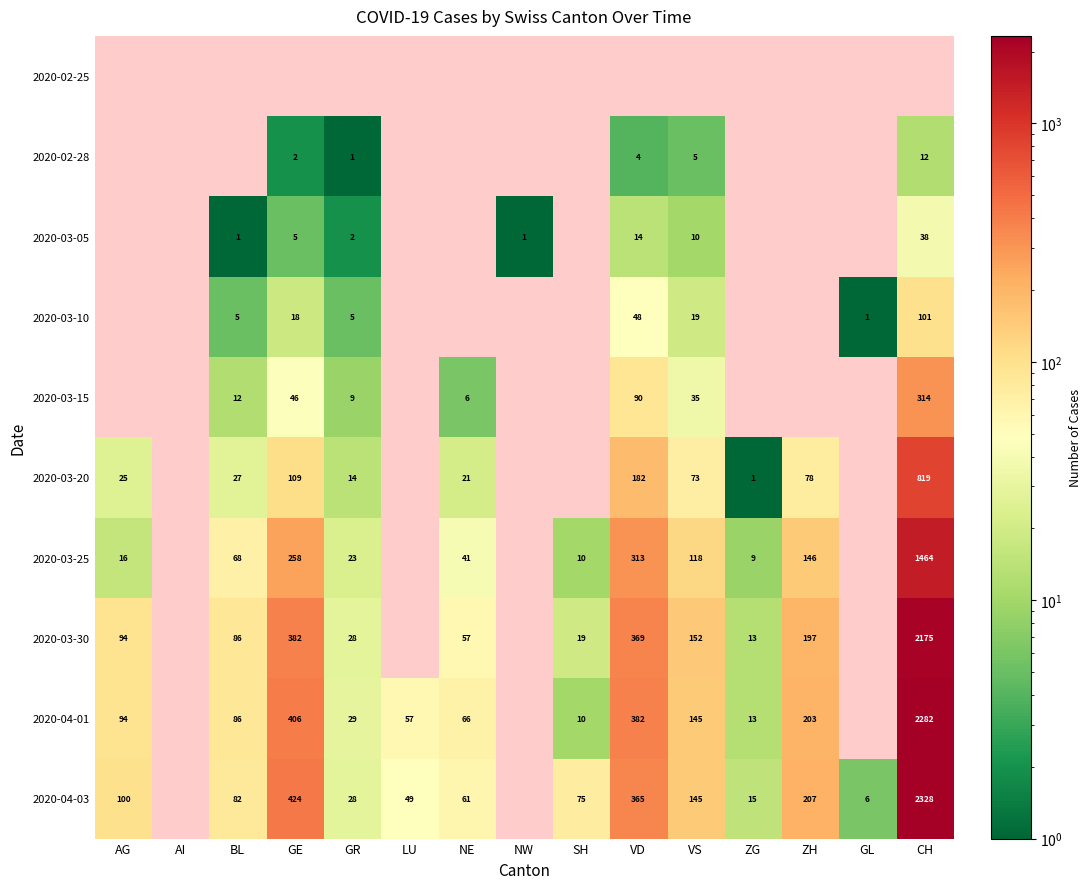

Is it true that 2020-03-20 equals 7 at BL?

False